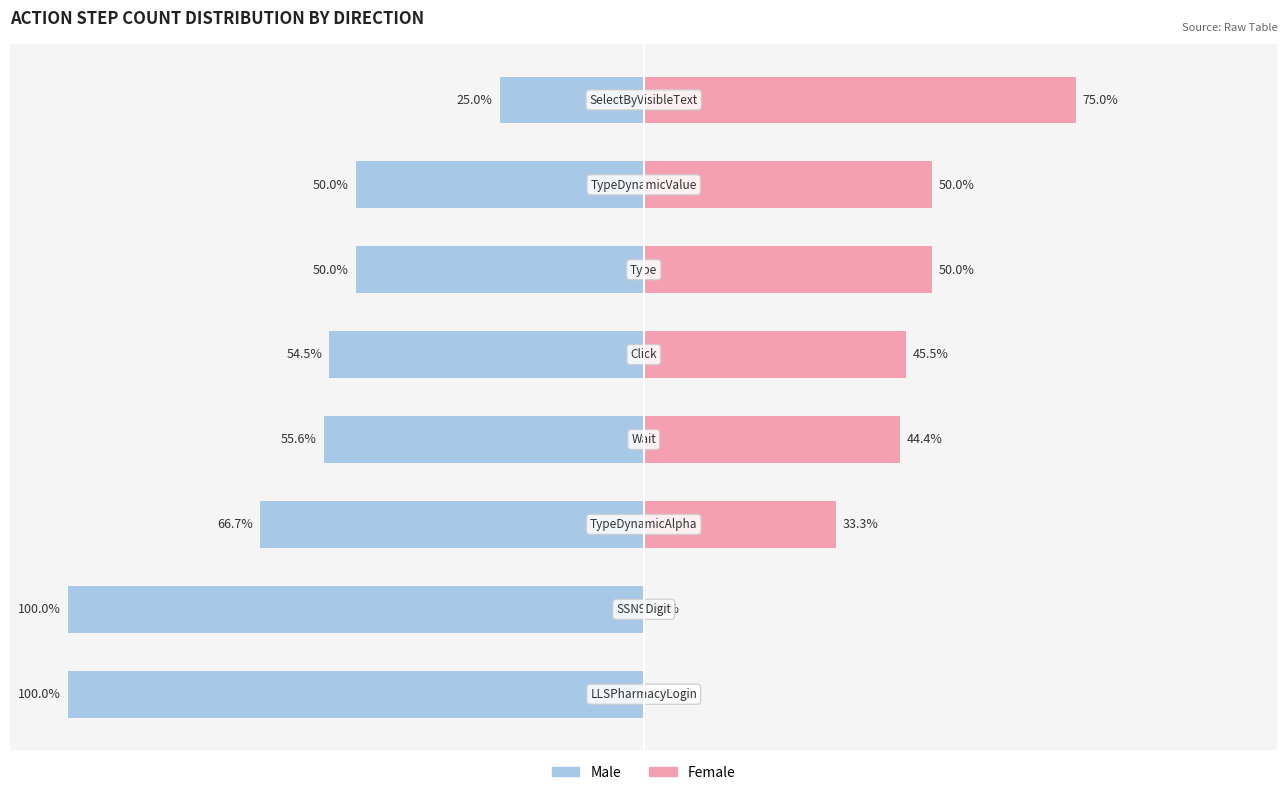

What is the difference between the highest and lowest values at 4?

100.0